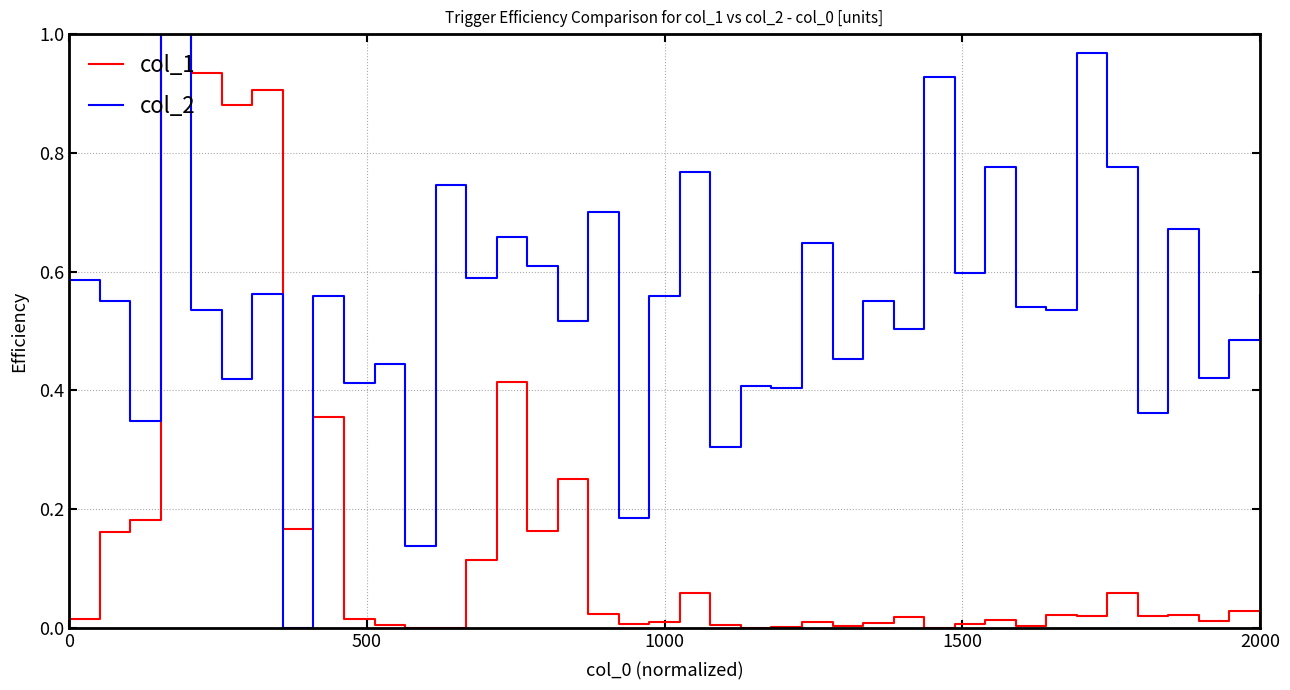

Which series has the largest total across all categories?

col_2